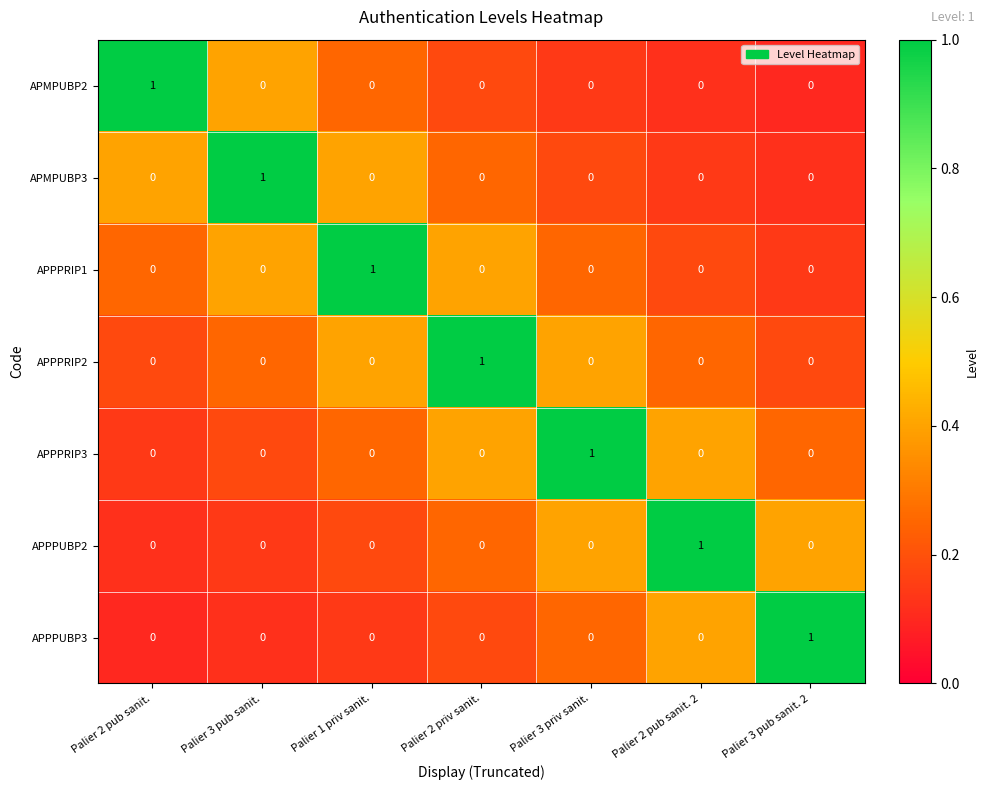

How many APPPUBP2 values are between 0 and 1?

7